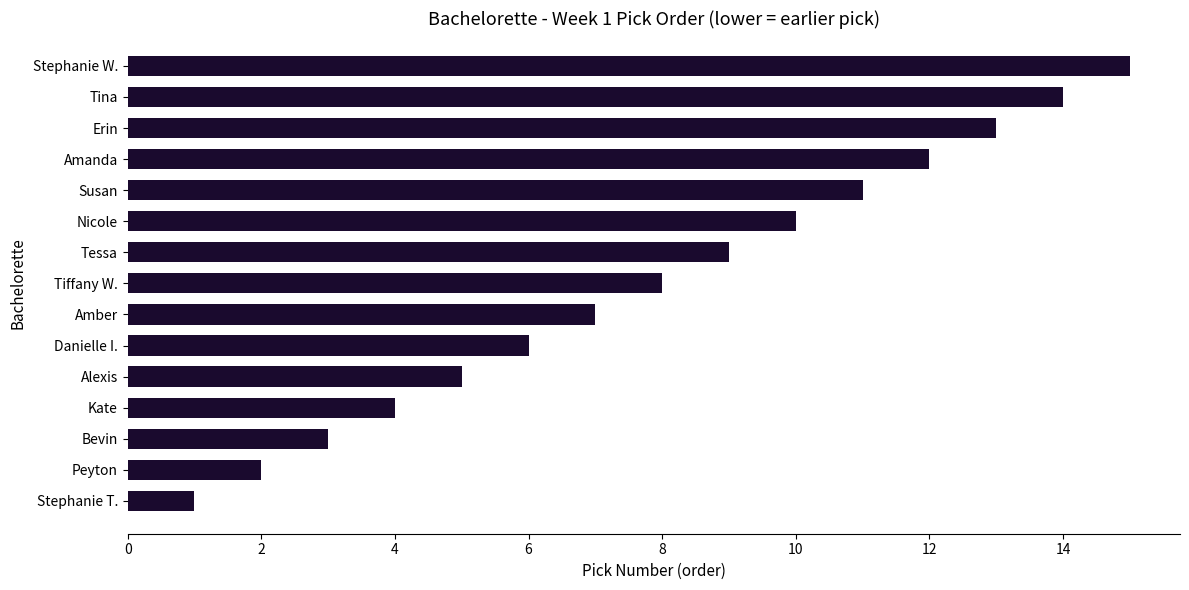

List the labels in order of value, largest first.

Stephanie W., Tina, Erin, Amanda, Susan, Nicole, Tessa, Tiffany W., Amber, Danielle I., Alexis, Kate, Bevin, Peyton, Stephanie T.